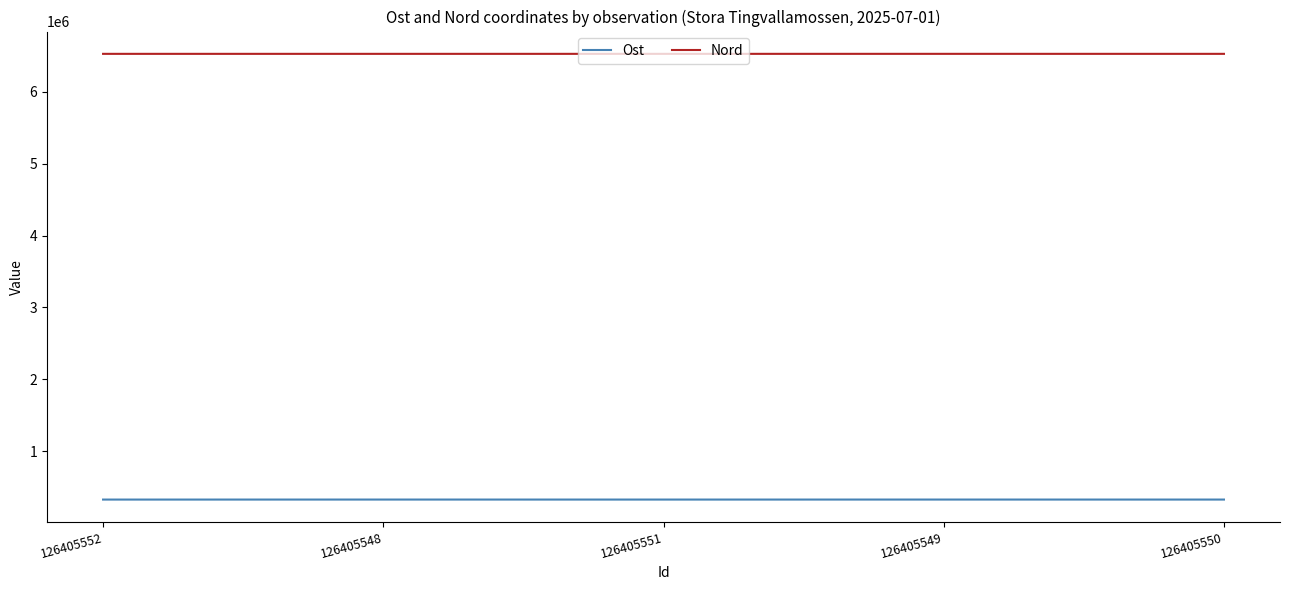

True or false: Nord and Ost intersect in this chart.

False